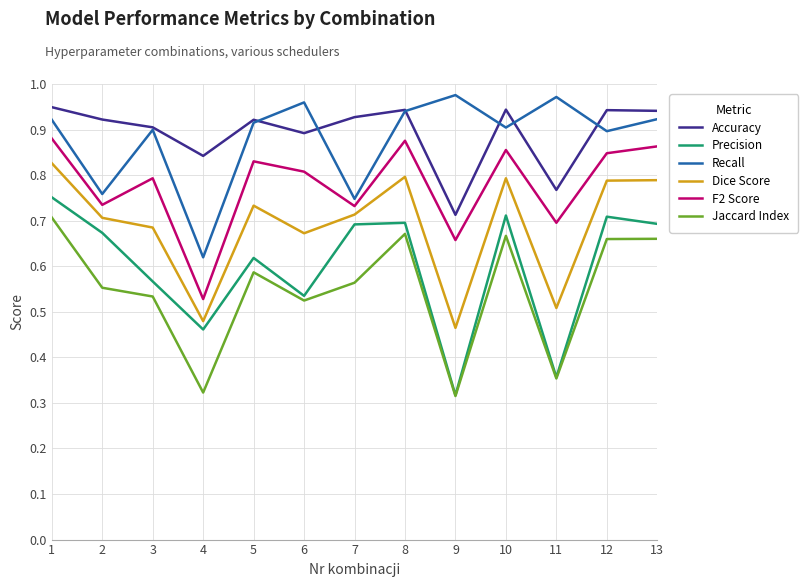

How many categories are shown in the chart?

13